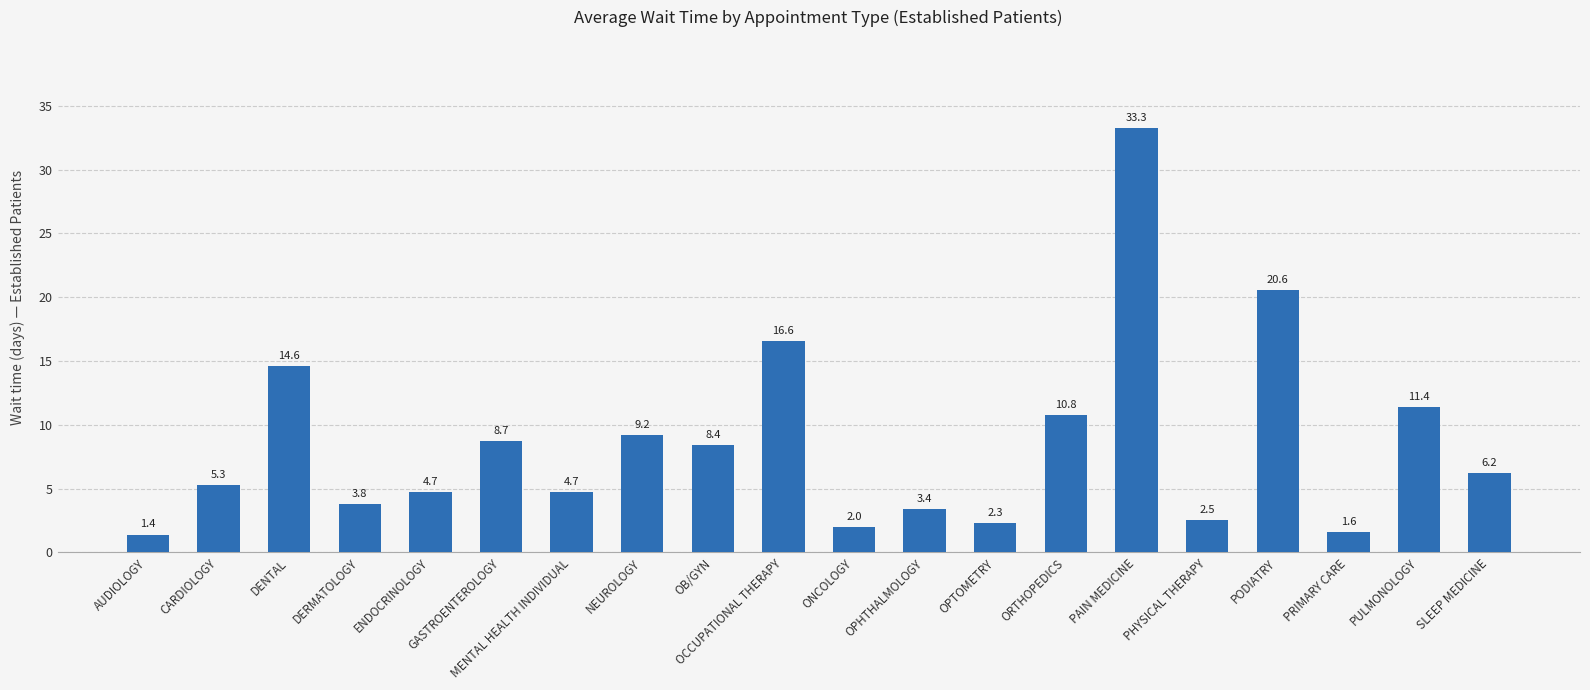

What is the difference between the maximum and minimum values?

31.9